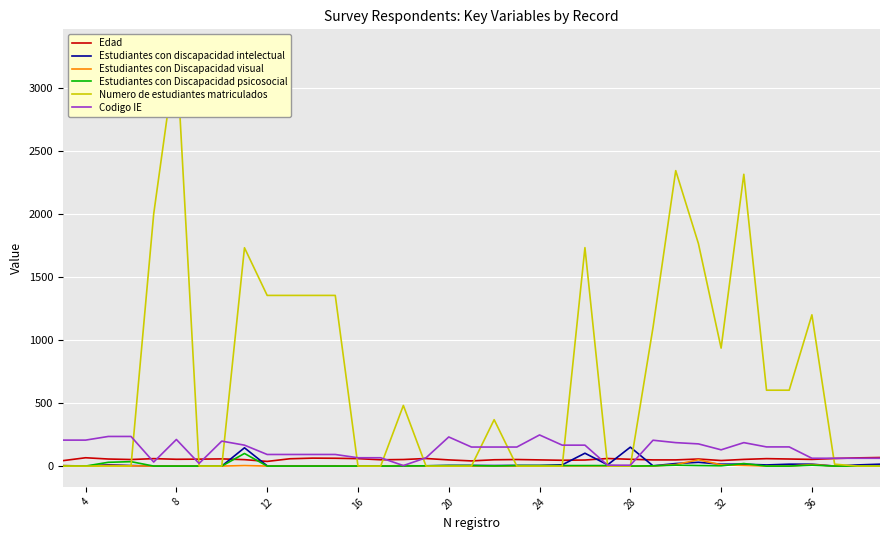

How many distinct data groups are displayed?

6